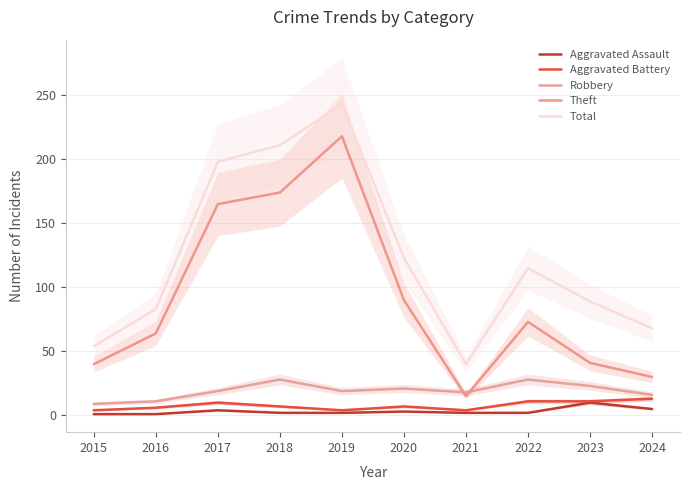

Count the number of categories in the chart.

10